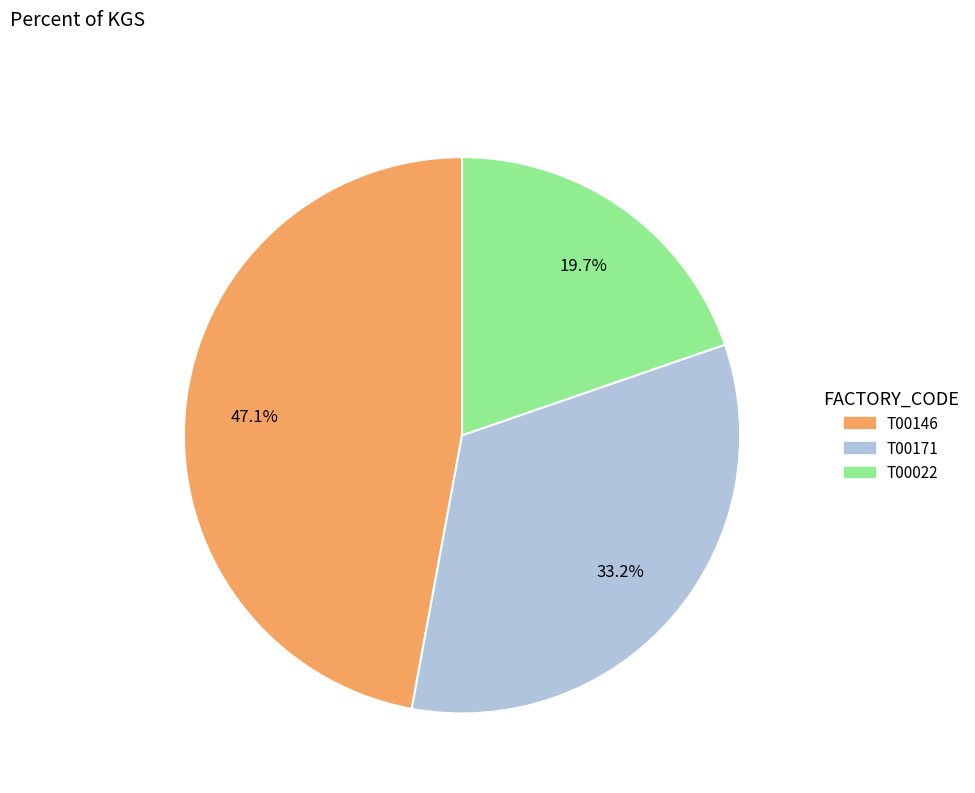

The T00171 slice represents 27% of the pie. True or false?

False